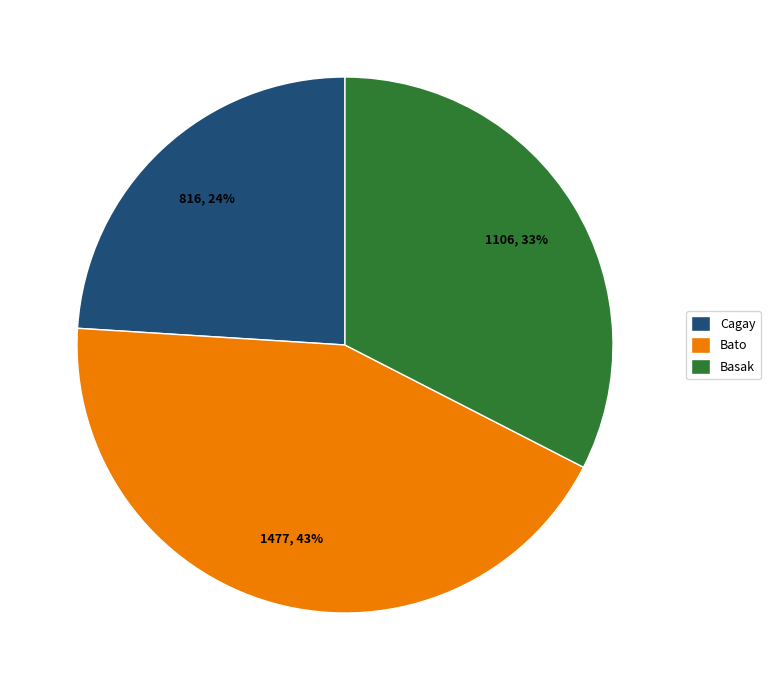

To the nearest percent, what portion does Bato represent?

43%